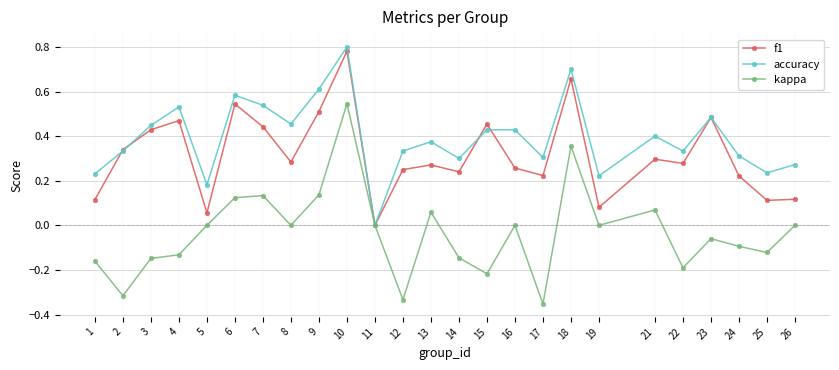

What is the sum of all f1 values?

7.9